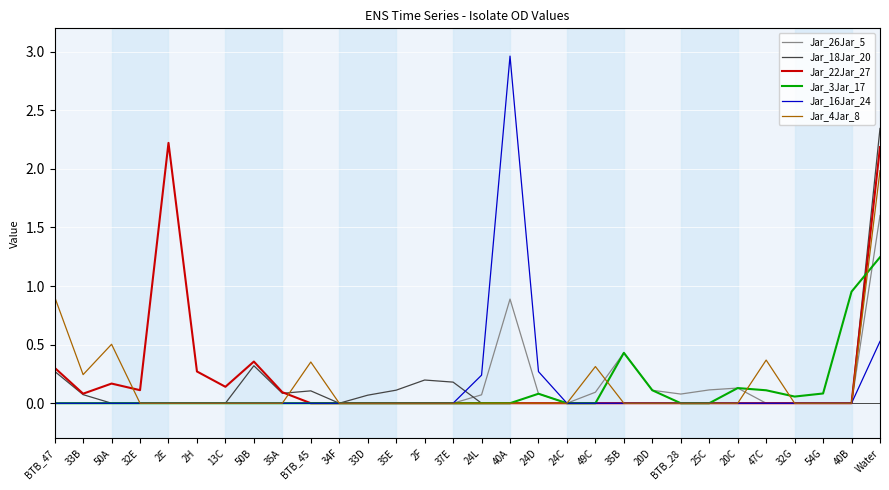

What position from the left is 33B?

2